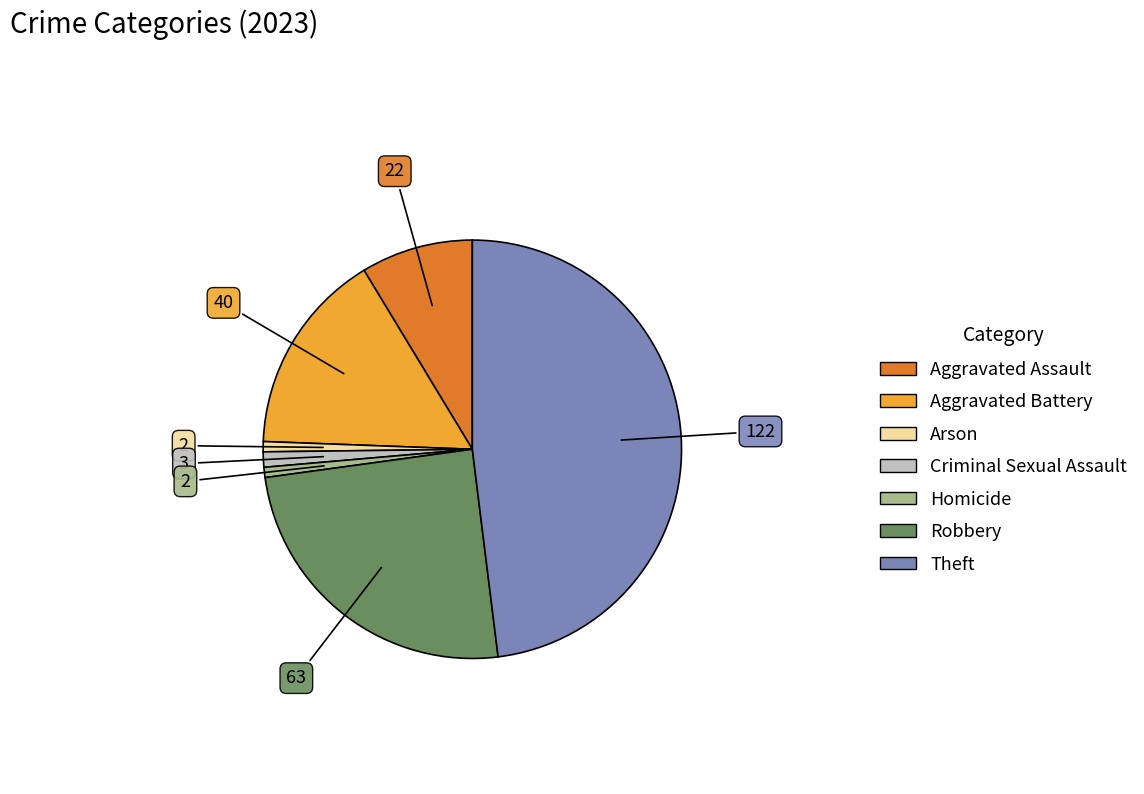

Between Robbery and Arson, which is larger?

Robbery